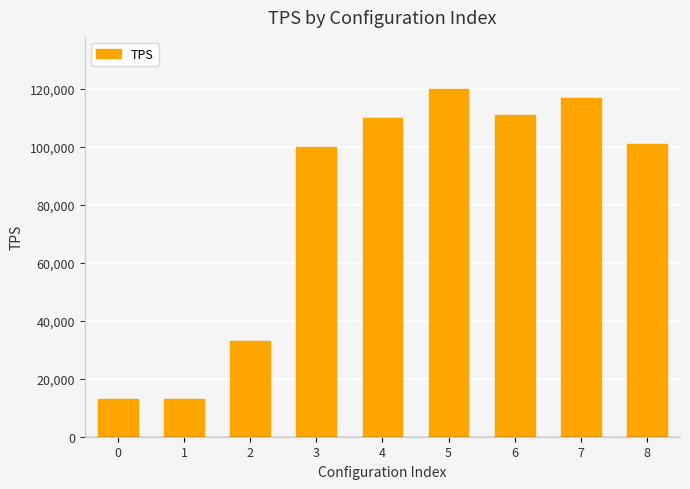

Between 4 and 0, which is larger?

4